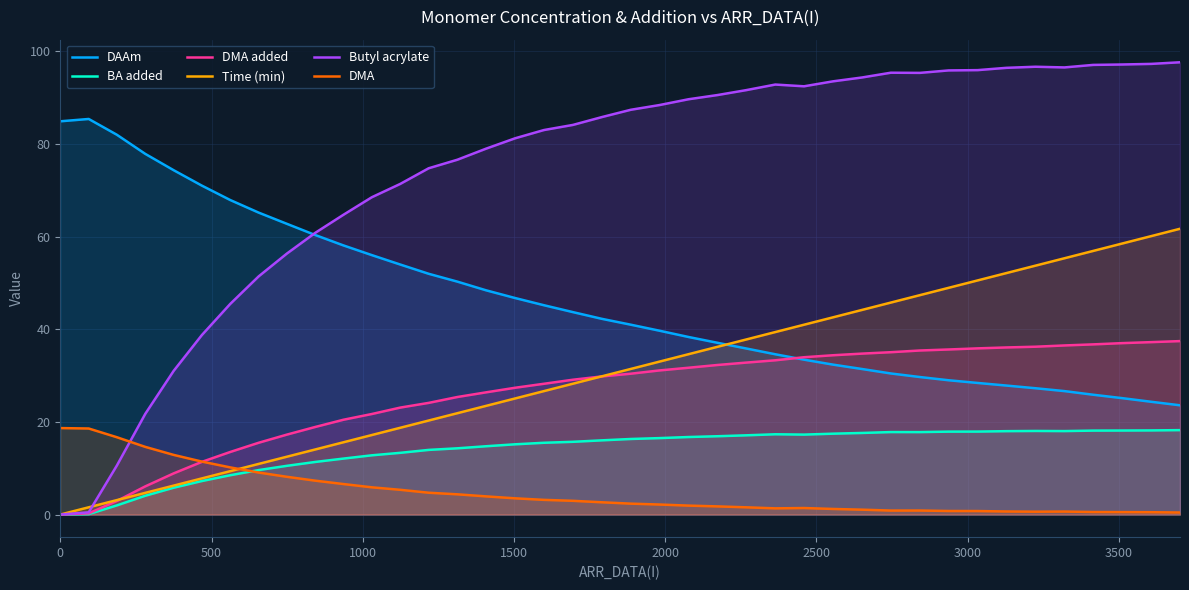

How many lines are shown in the chart?

6